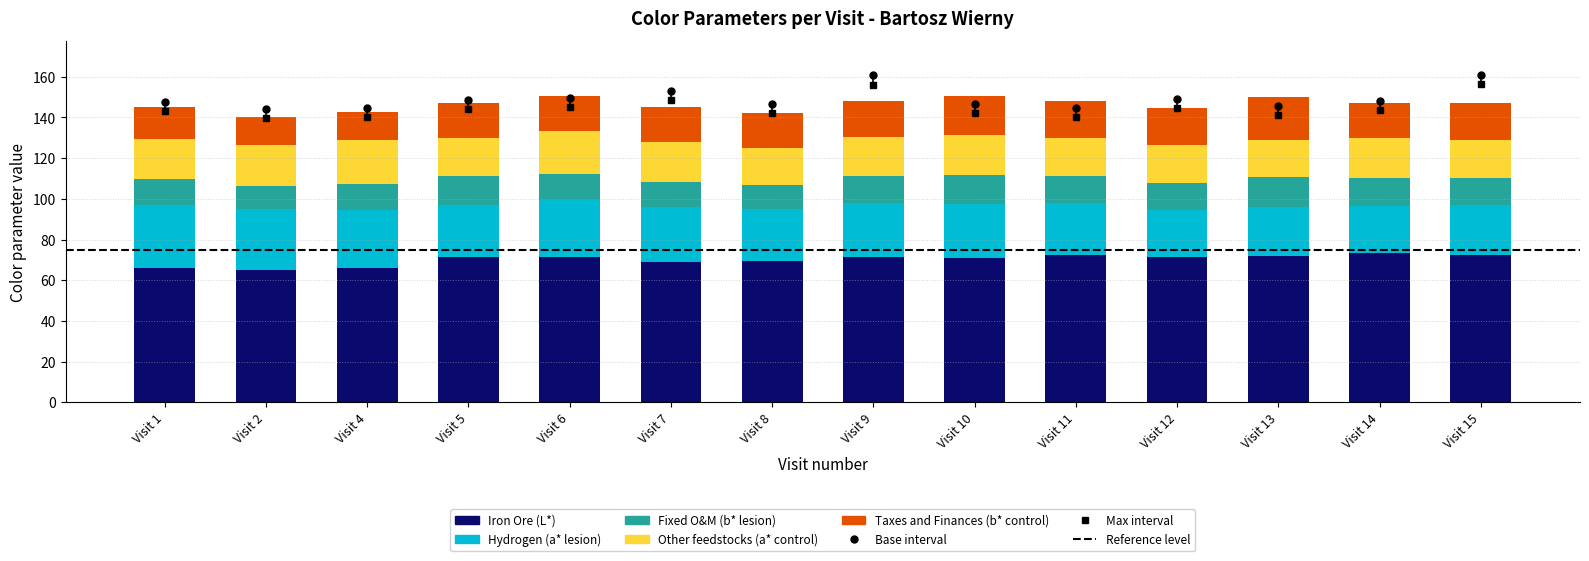

How many distinct data groups are displayed?

5